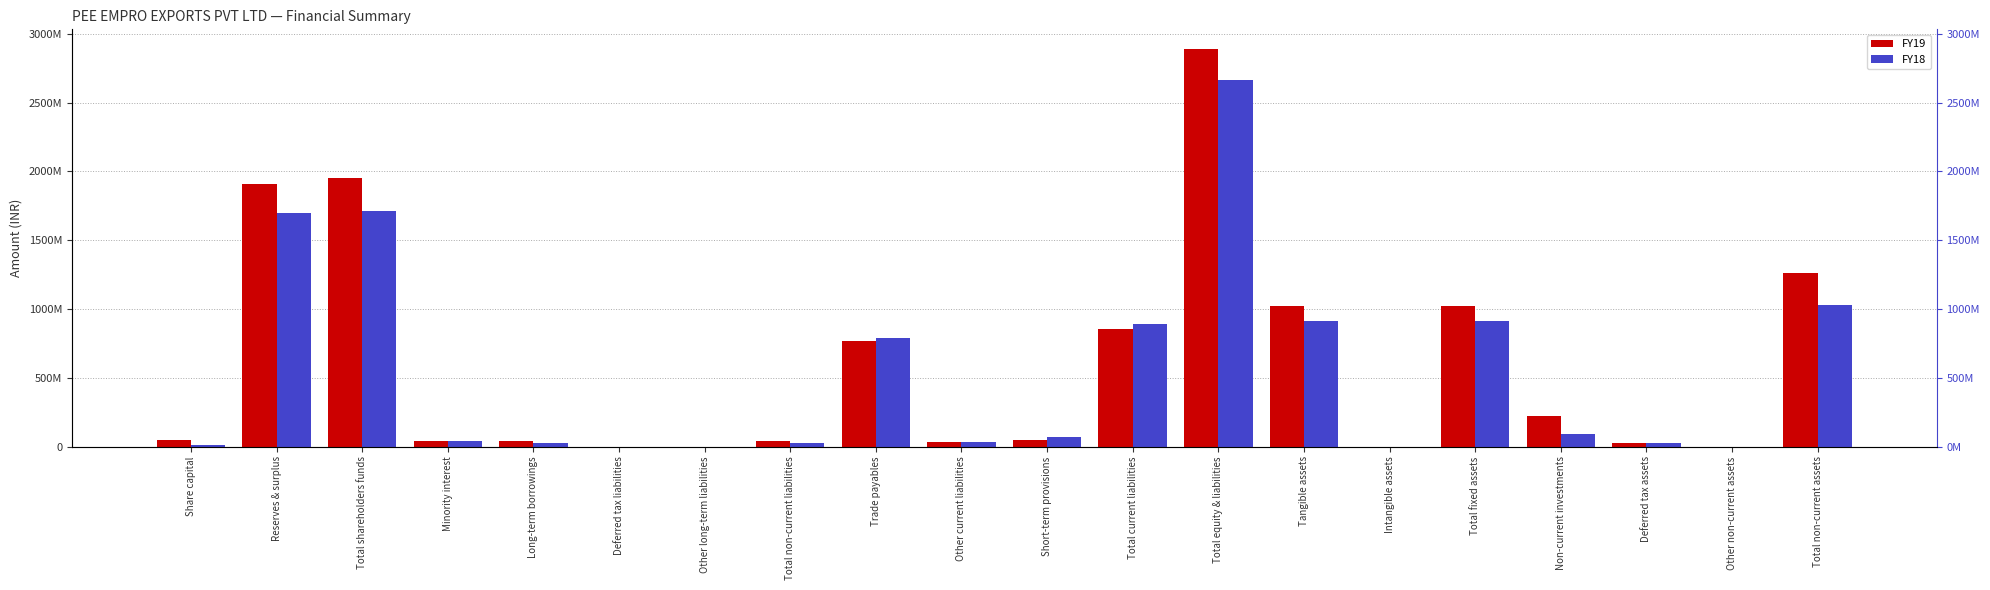

Rank the series at Minority interest from highest to lowest value.

FY19, FY18